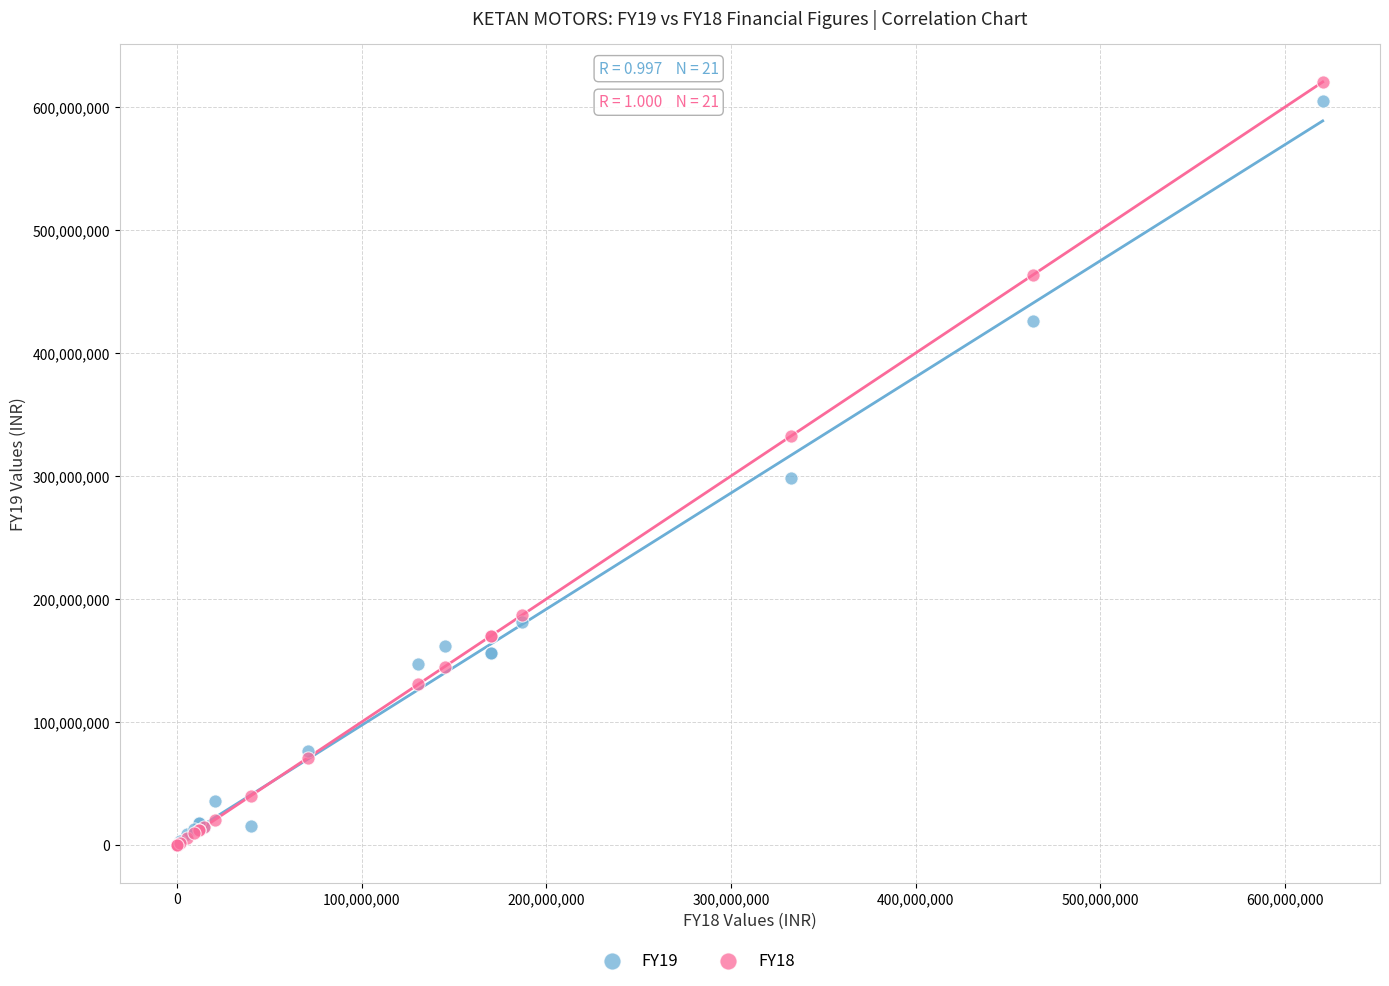

Across all series, what Y value is closest to 310209402?

298233629.4